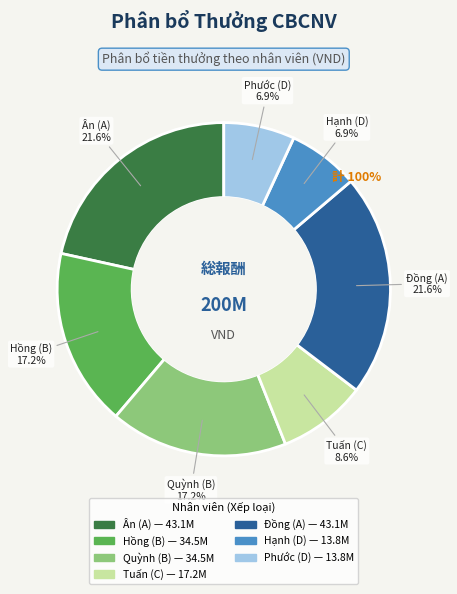

How much of the chart is everything except Nguyễn Thị Hiếu Hạnh?

93.1%